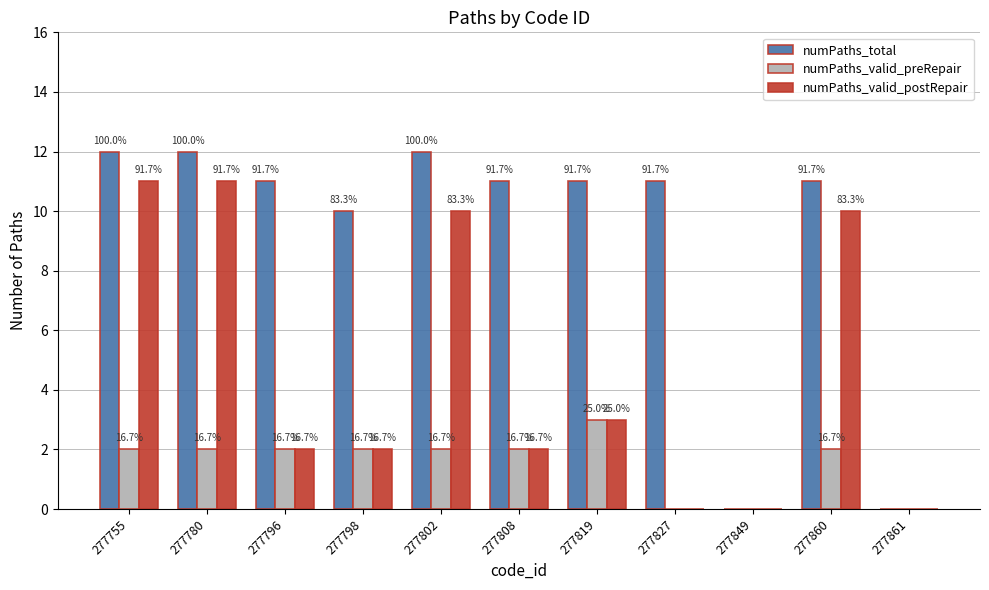

Is it true that numPaths_valid_postRepair equals 2 at 277798?

True